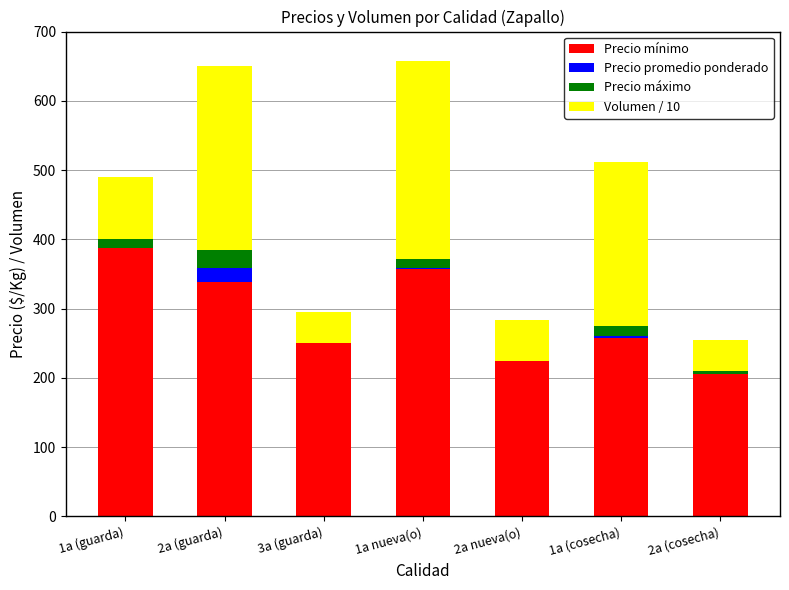

Reading left to right, transcribe the values for Precio mínimo.

1a (guarda)=387.0	2a (guarda)=339.0	3a (guarda)=250.0	1a nueva(o)=357.0	2a nueva(o)=225.0	1a (cosecha)=256.8	2a (cosecha)=205.7